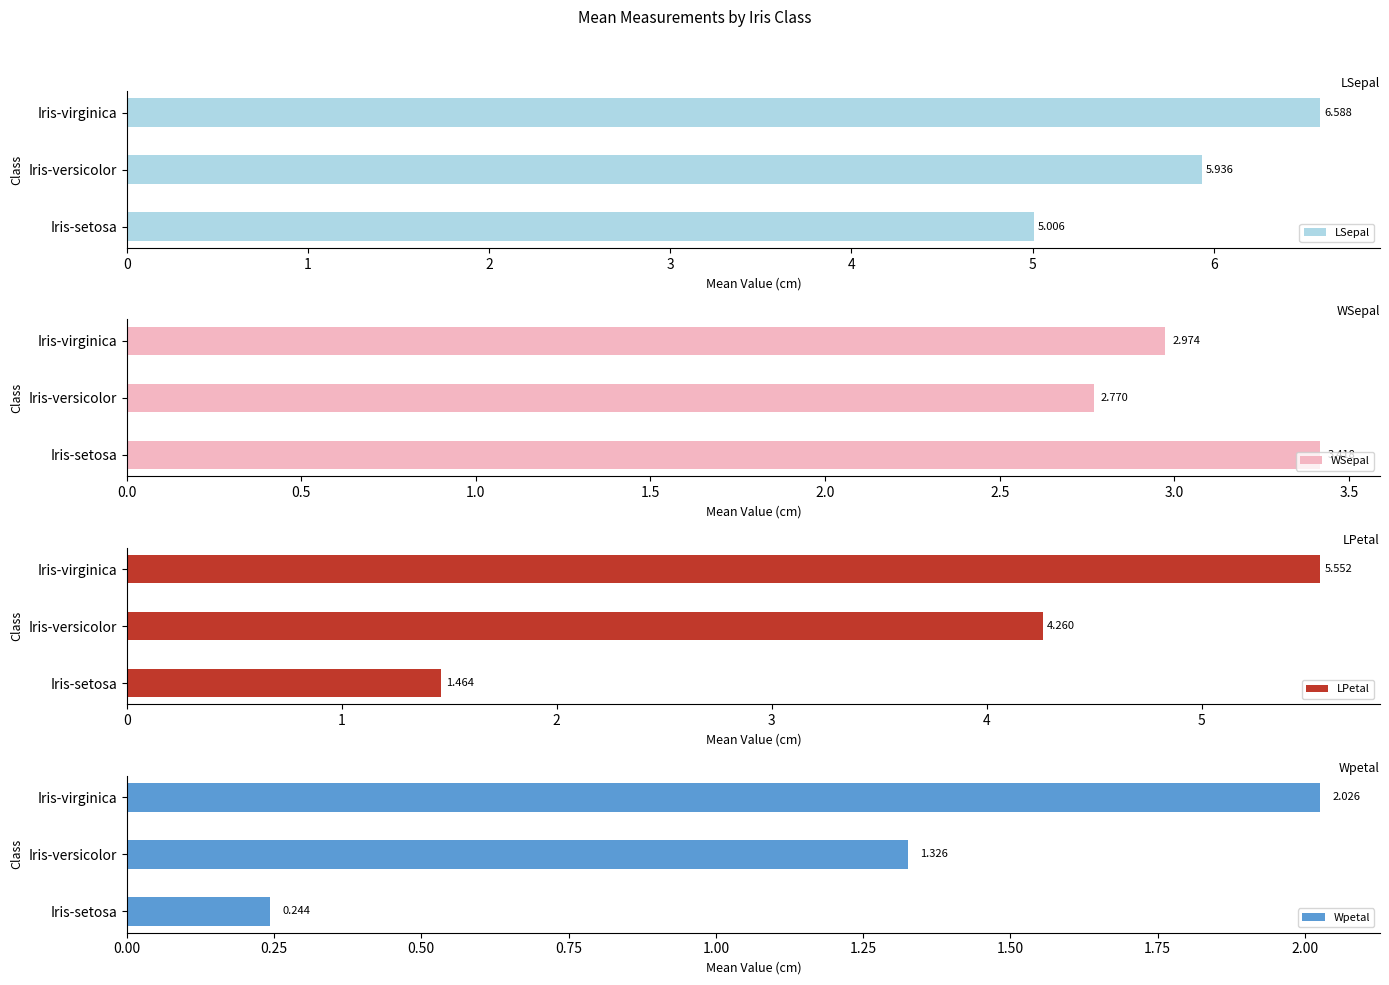

What is the difference between the maximum and minimum values in the LSepal series?

1.6